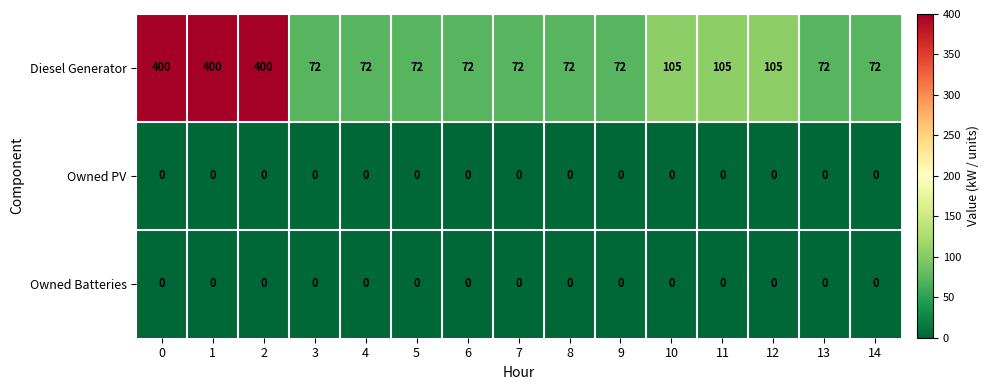

What is the difference between the highest and lowest values at 6?

72